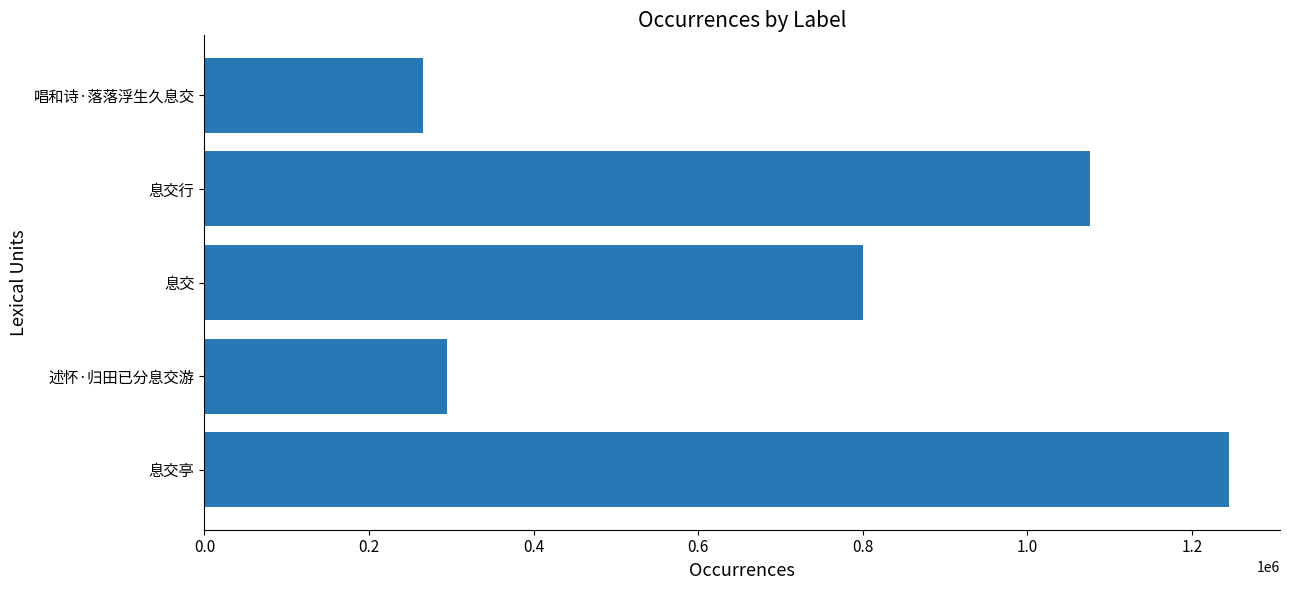

What is the difference between the maximum and minimum values?

978678